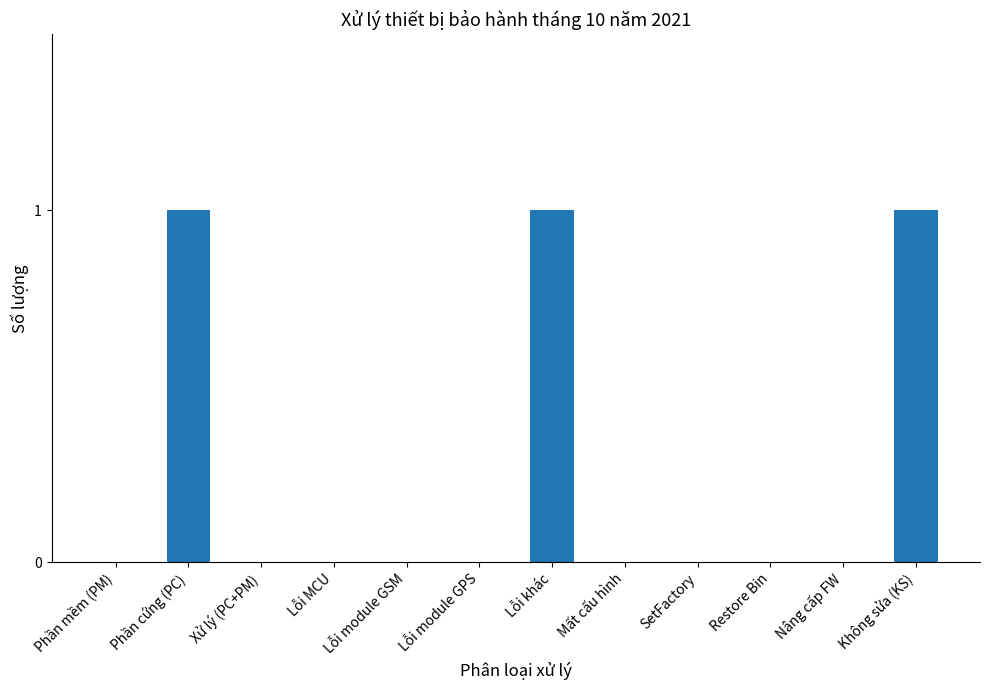

What is the maximum value shown in the chart?

1